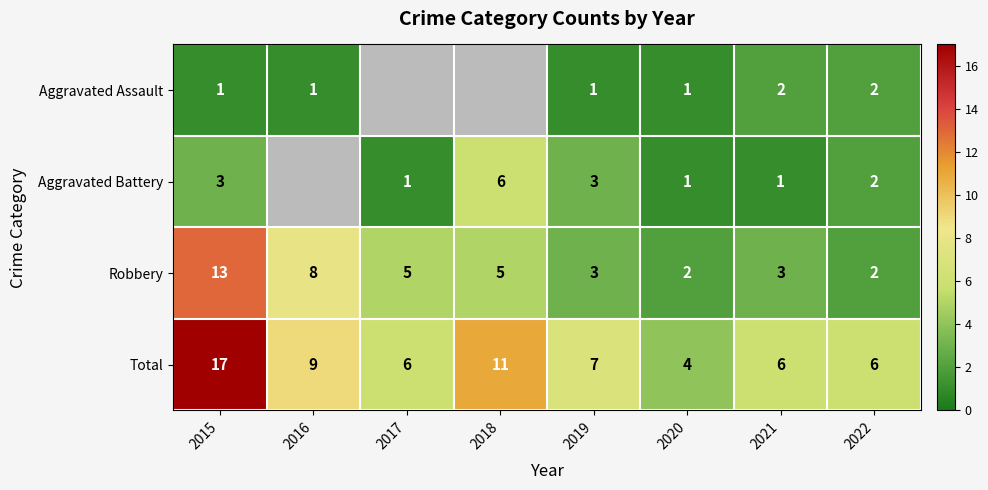

The value of Robbery at 2021 is 3. True or false?

True